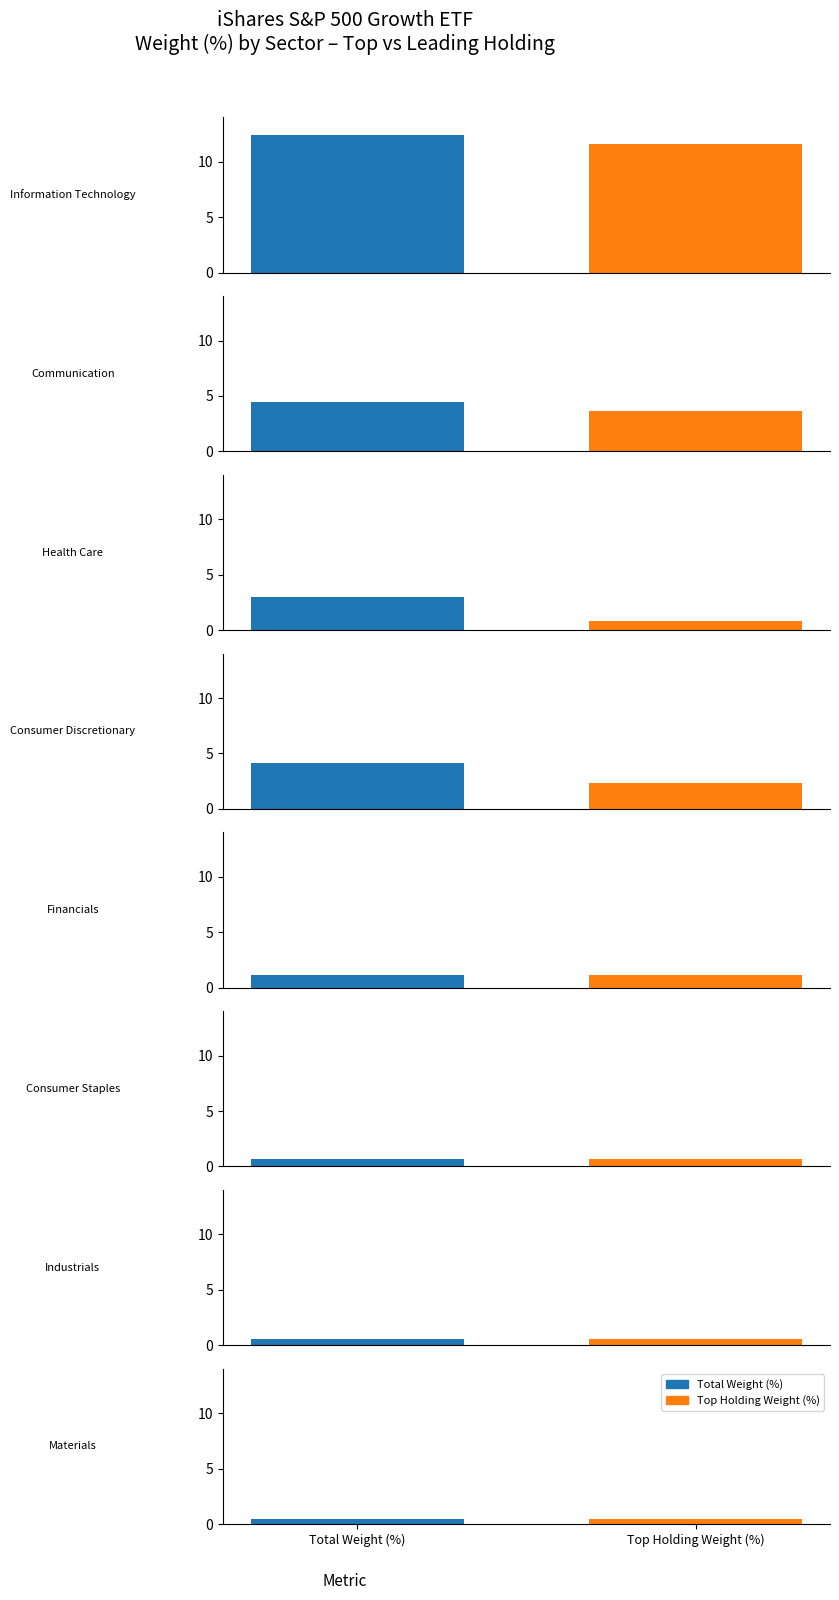

What is the sum of the Total Weight (%) values at 1 and 3?

8.6